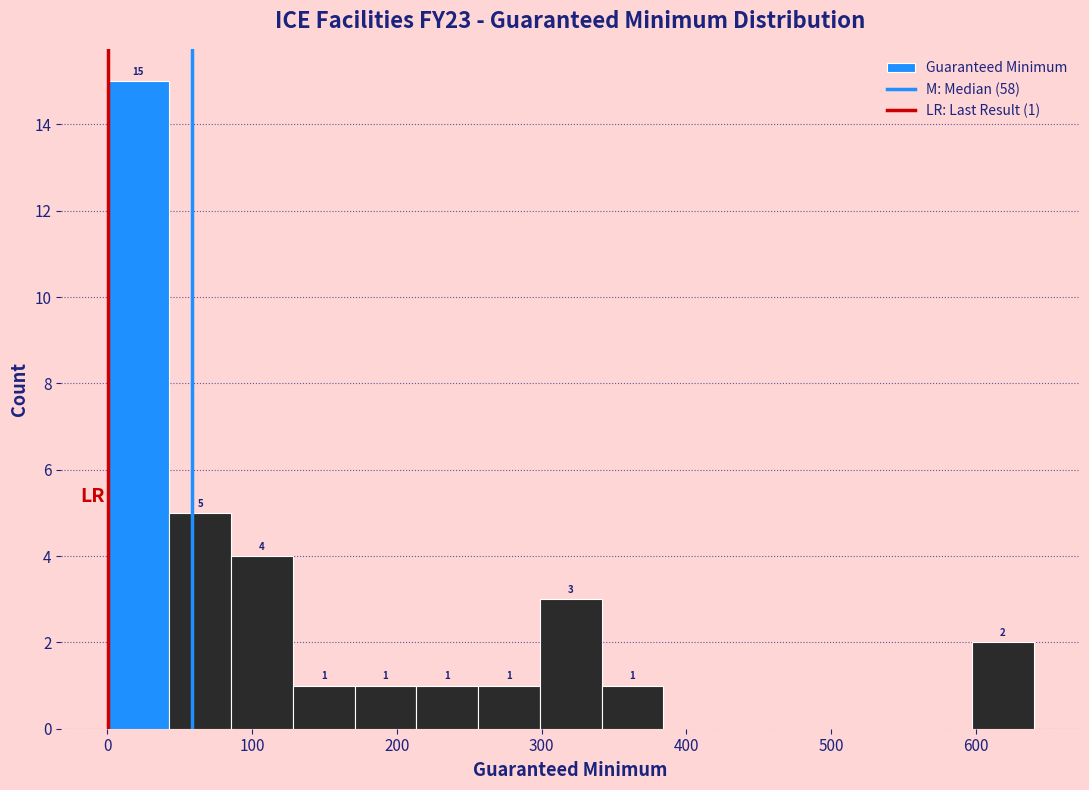

Over which range of the x-axis is the bar tallest?

0 to 40